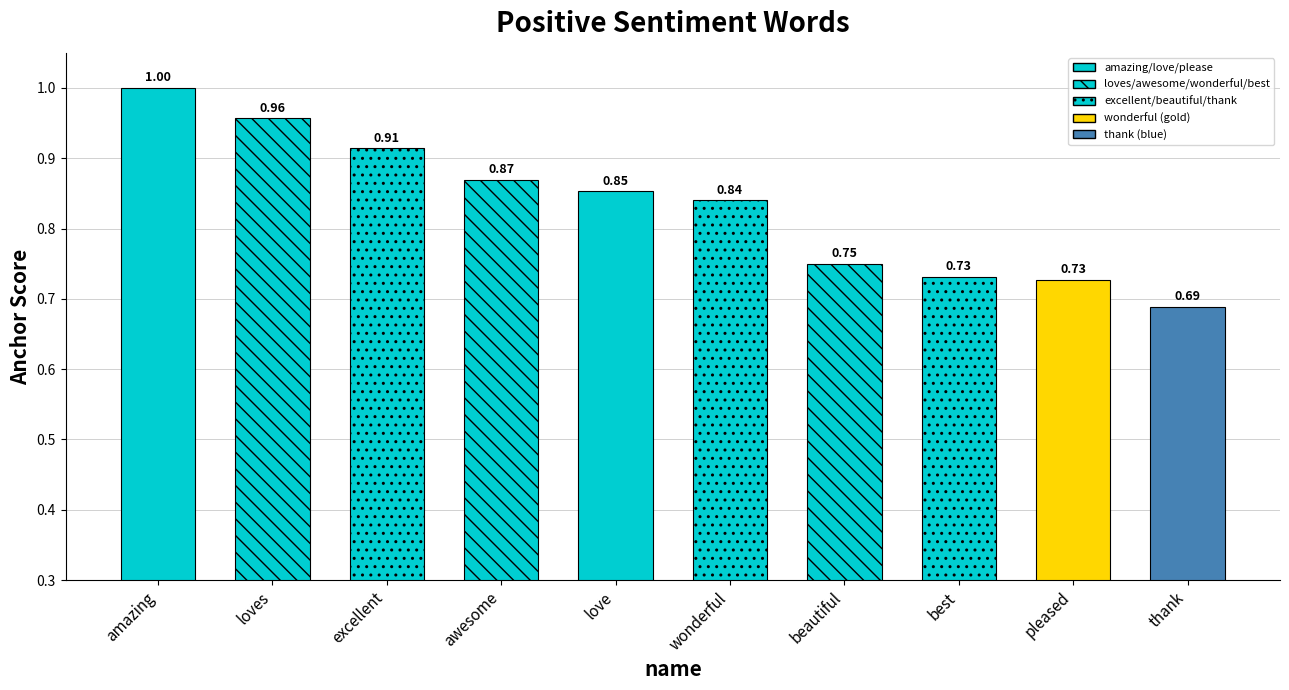

Count the number of data series in this chart.

1